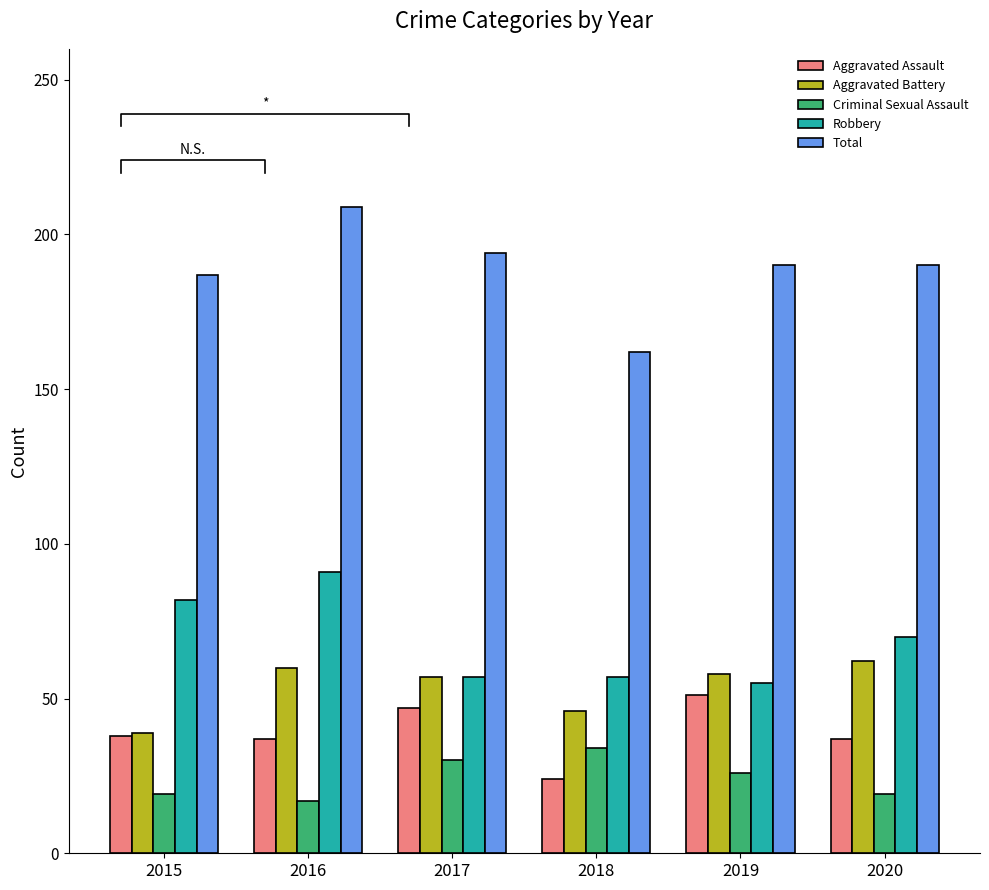

At which label does Robbery reach its minimum?

2019